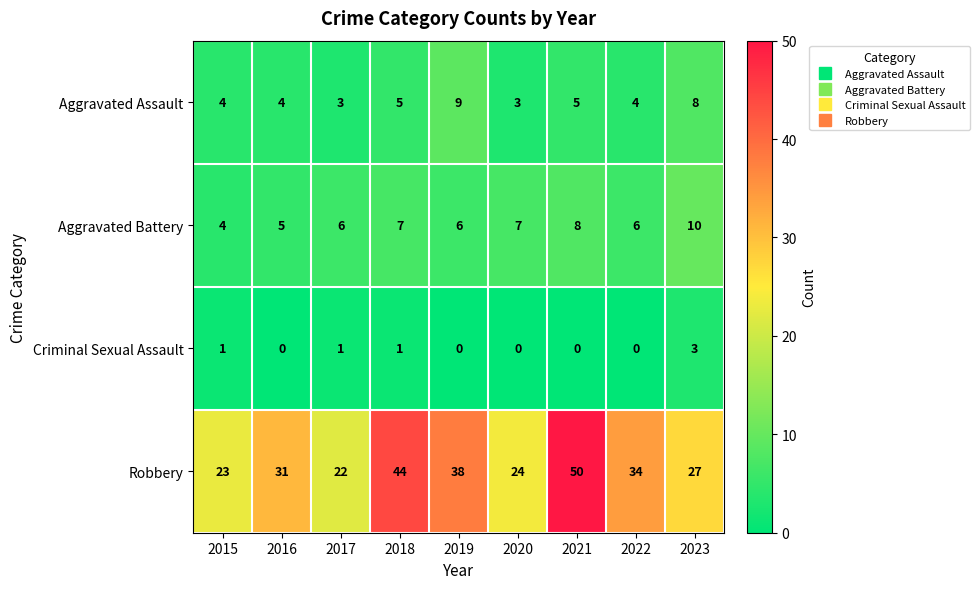

What is the sum of the Aggravated Assault values at 2023 and 2017?

11